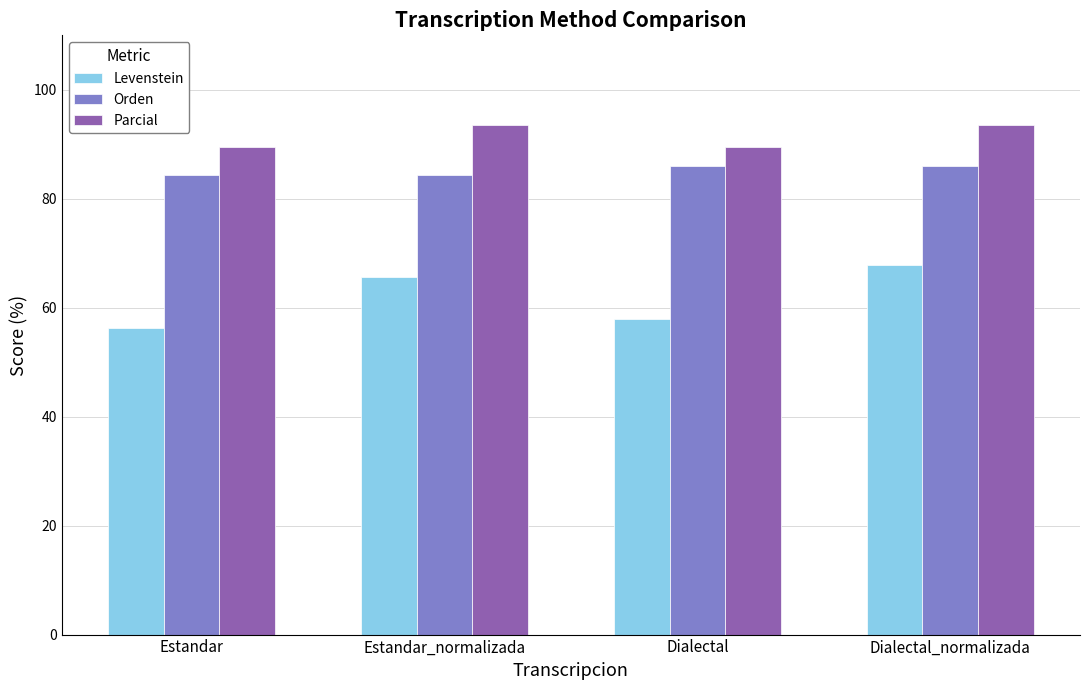

Which series has the largest range (max minus min)?

Levenstein